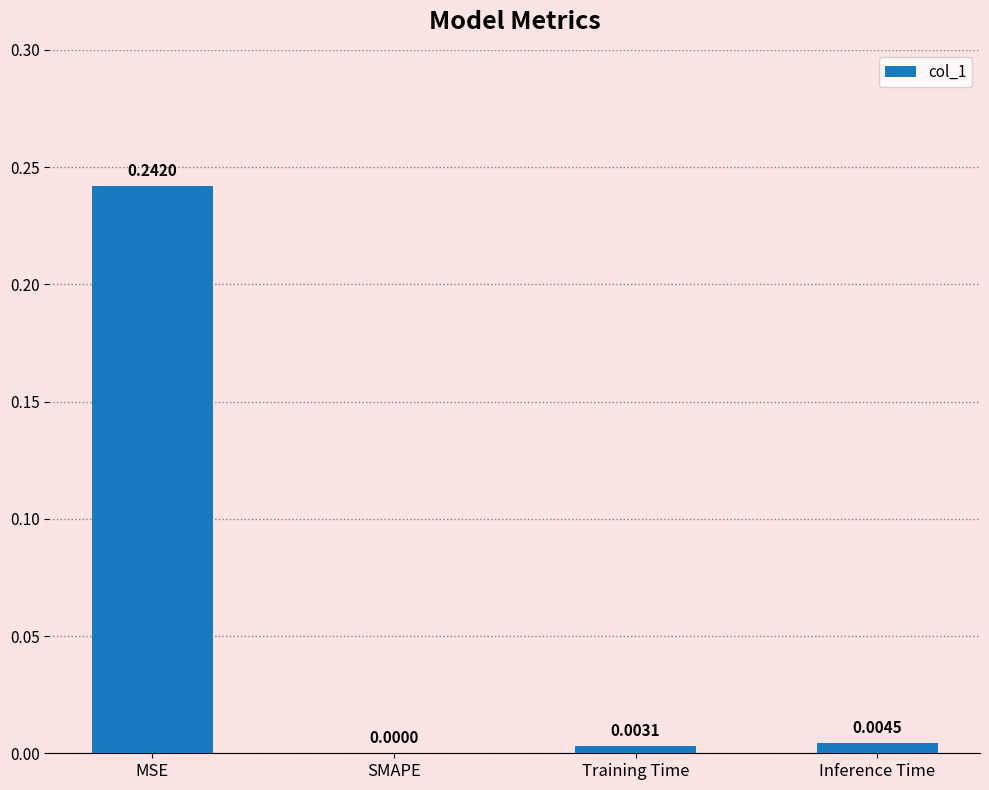

Which category has the highest value across all series?

MSE